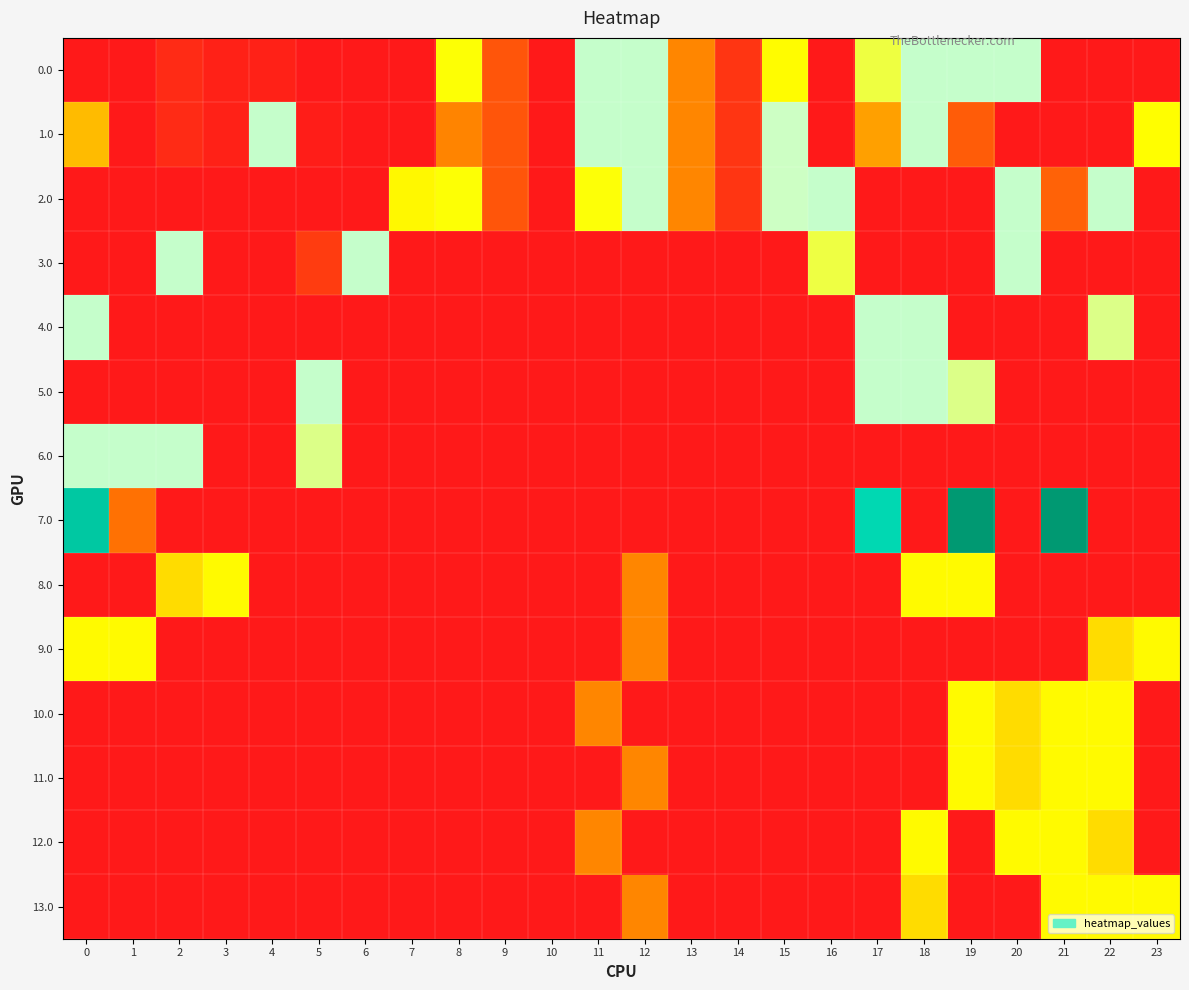

At which category does the chart reach its peak across all series?

19